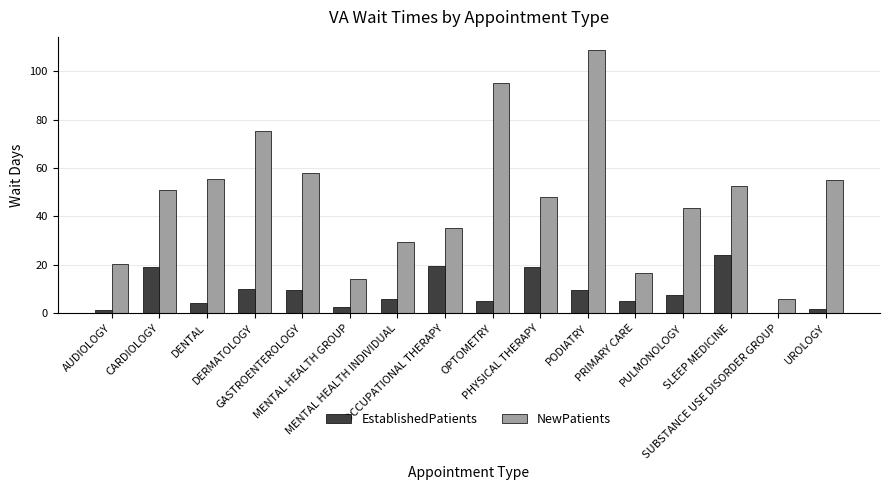

Which series has the largest total across all categories?

NewPatients